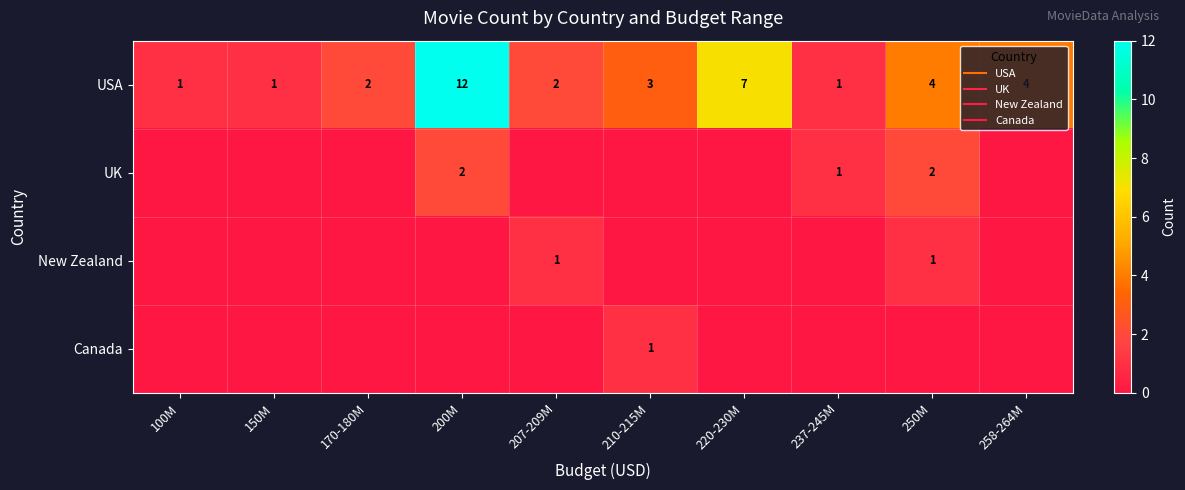

At which label is USA closest to 6?

220-230M